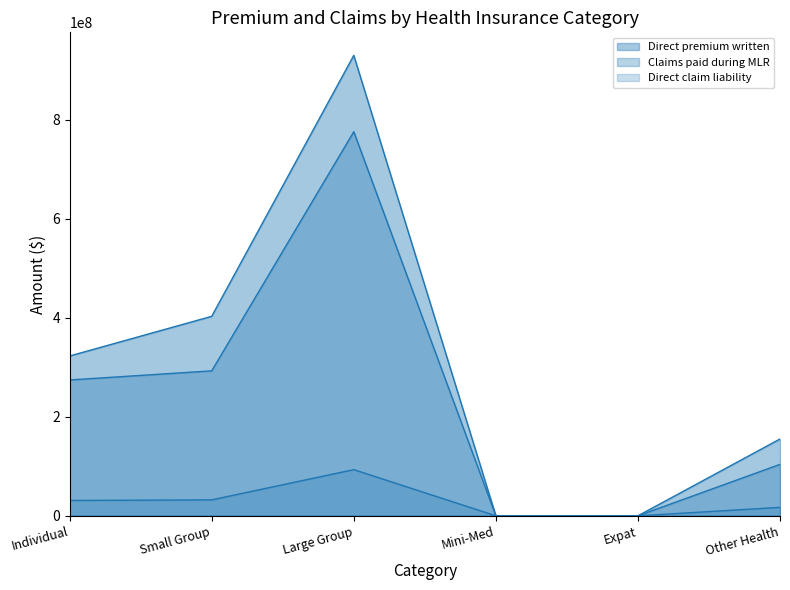

Reading left to right, what are all the values shown in this chart?

Direct premium written: 322982613	403159429	930536017	0	0	155283186
Claims paid during MLR: 274544814	292963269	776264394	0	0	103973948
Direct claim liability: 31036009	32233515	93344305	0	0	17073400